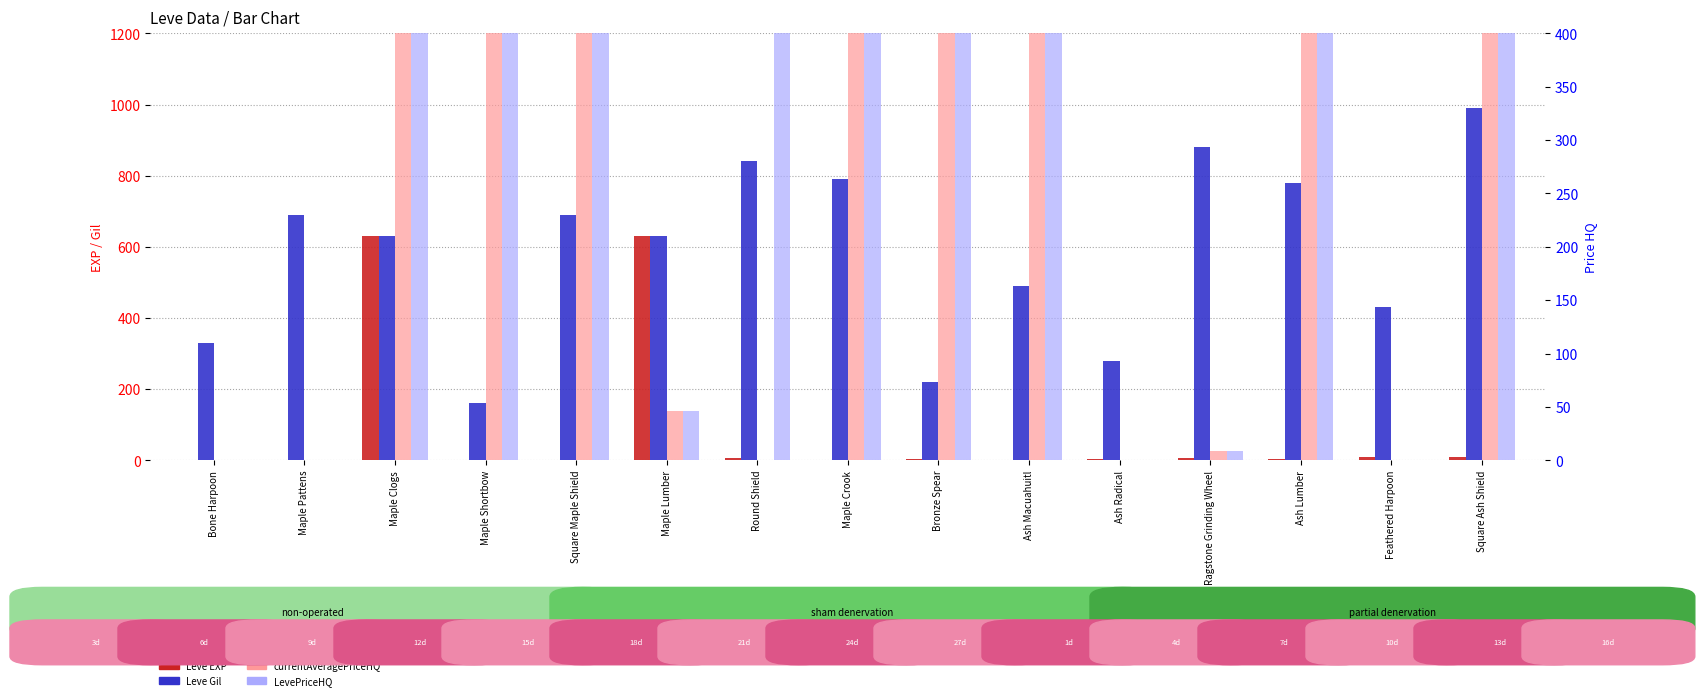

What is the approximate value of currentAveragePriceHQ at Maple Shortbow?

400.0